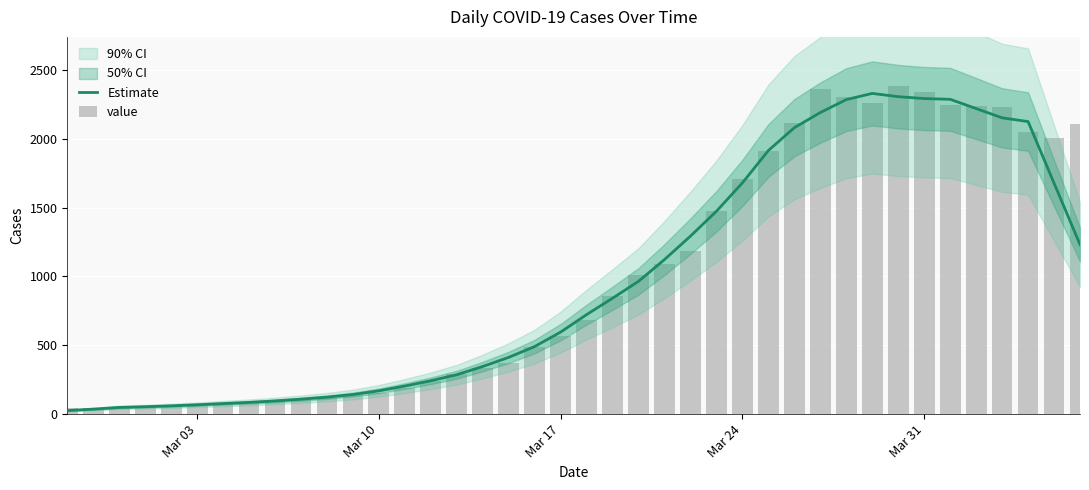

What is the maximum value shown in the chart?

2383.0